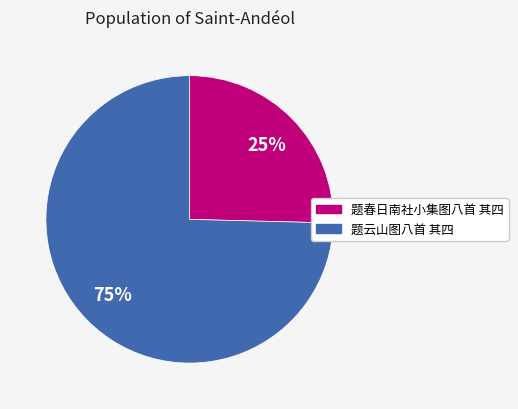

Rank the categories by value from highest to lowest.

题云山图八首 其四, 题春日南社小集图八首 其四